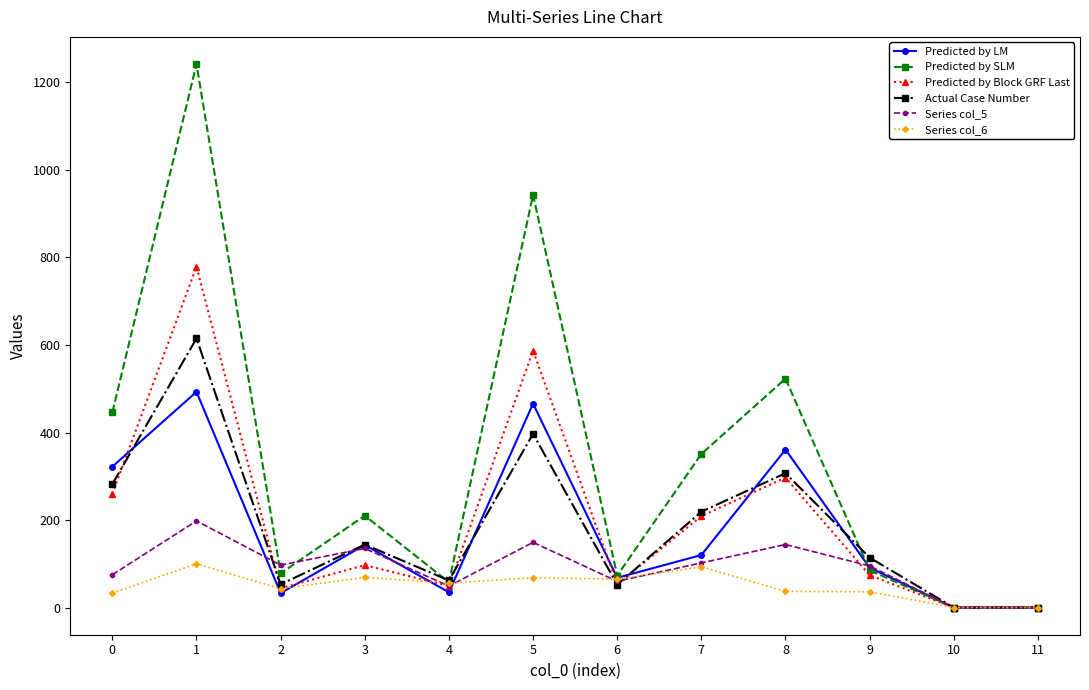

Is this an area chart (filled region under the line)?

No